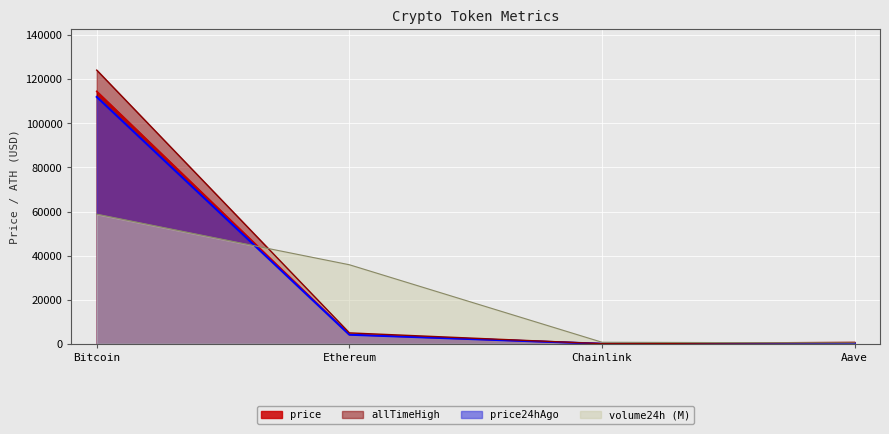

What is the minimum value for price24hAgo?

21.4